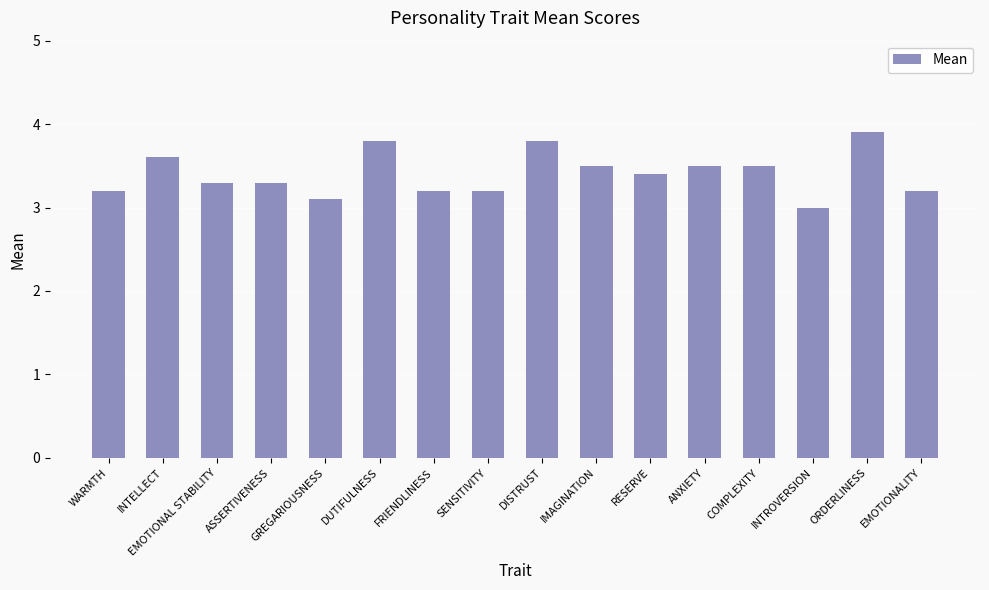

Which has a higher value, RESERVE or WARMTH?

RESERVE